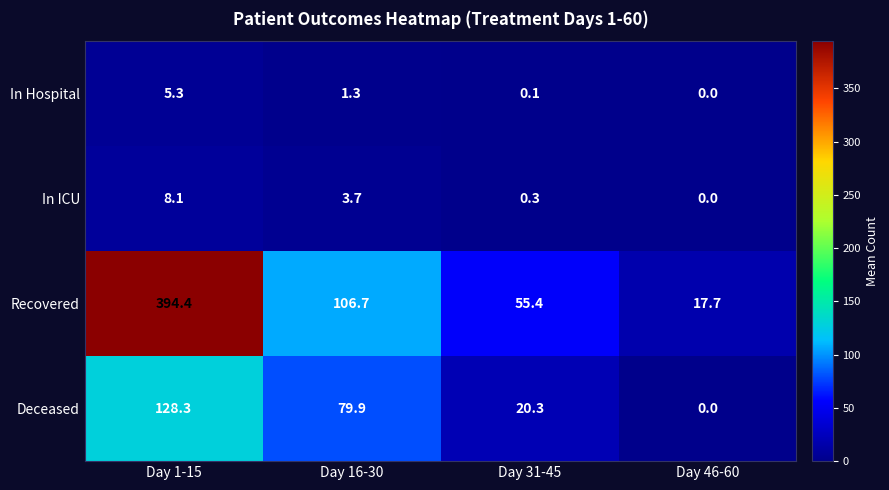

Which category has the lowest value across all series?

Day 46-60